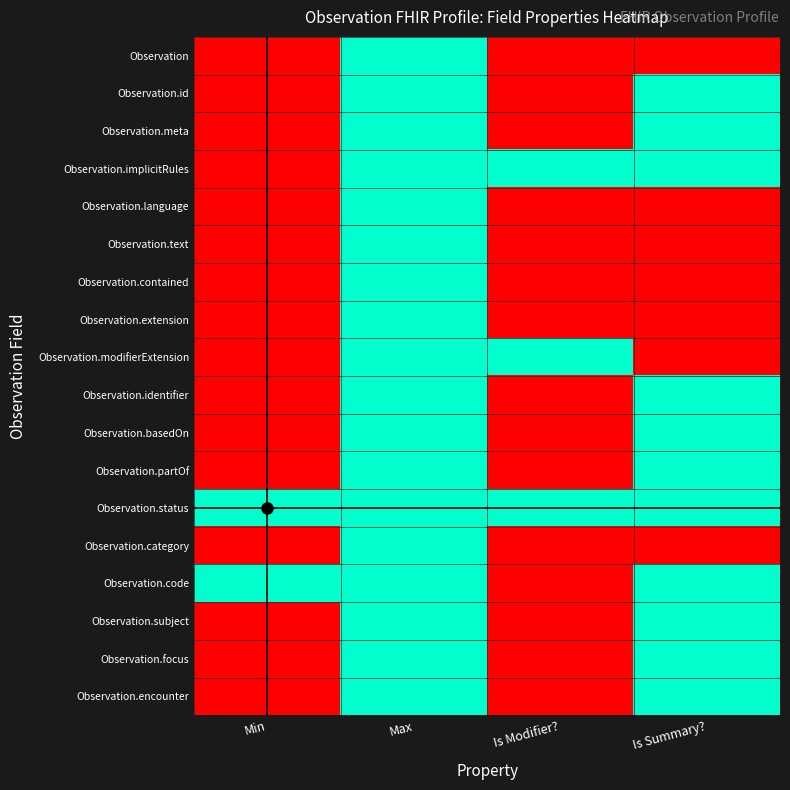

Between Is Summary? and Max, which is larger?

Max